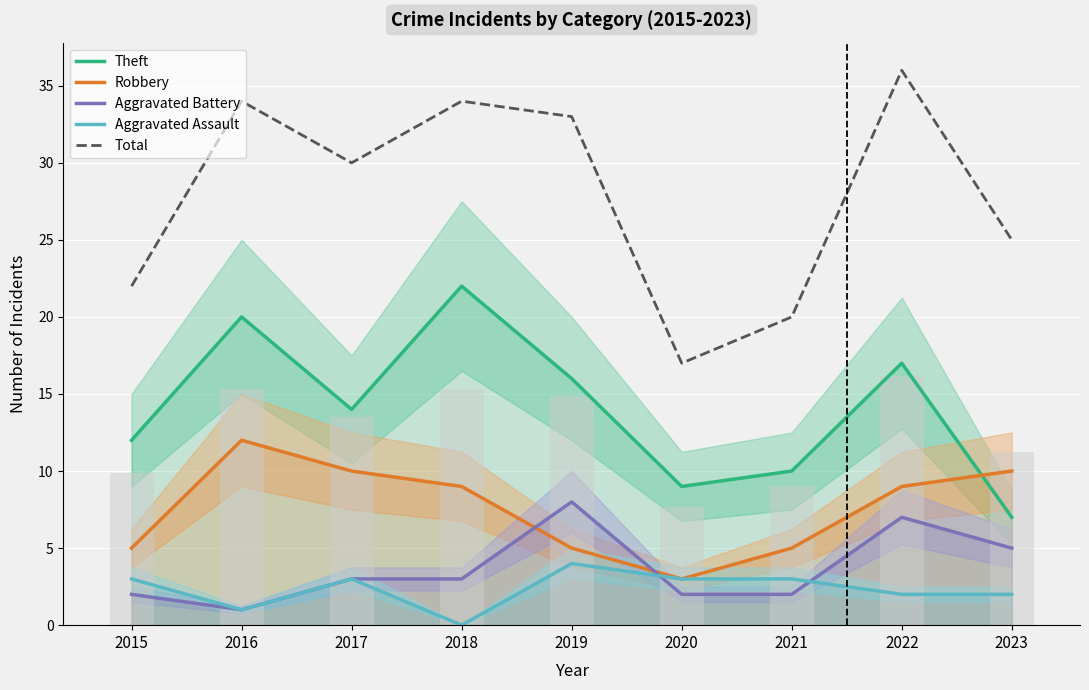

What is the spread (max minus min) of values at 2015?

20